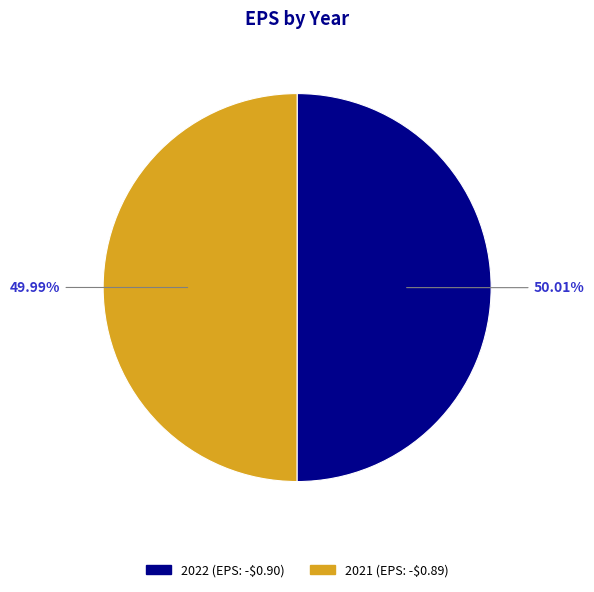

What percentage is the 2022 slice, to the nearest percent?

50%